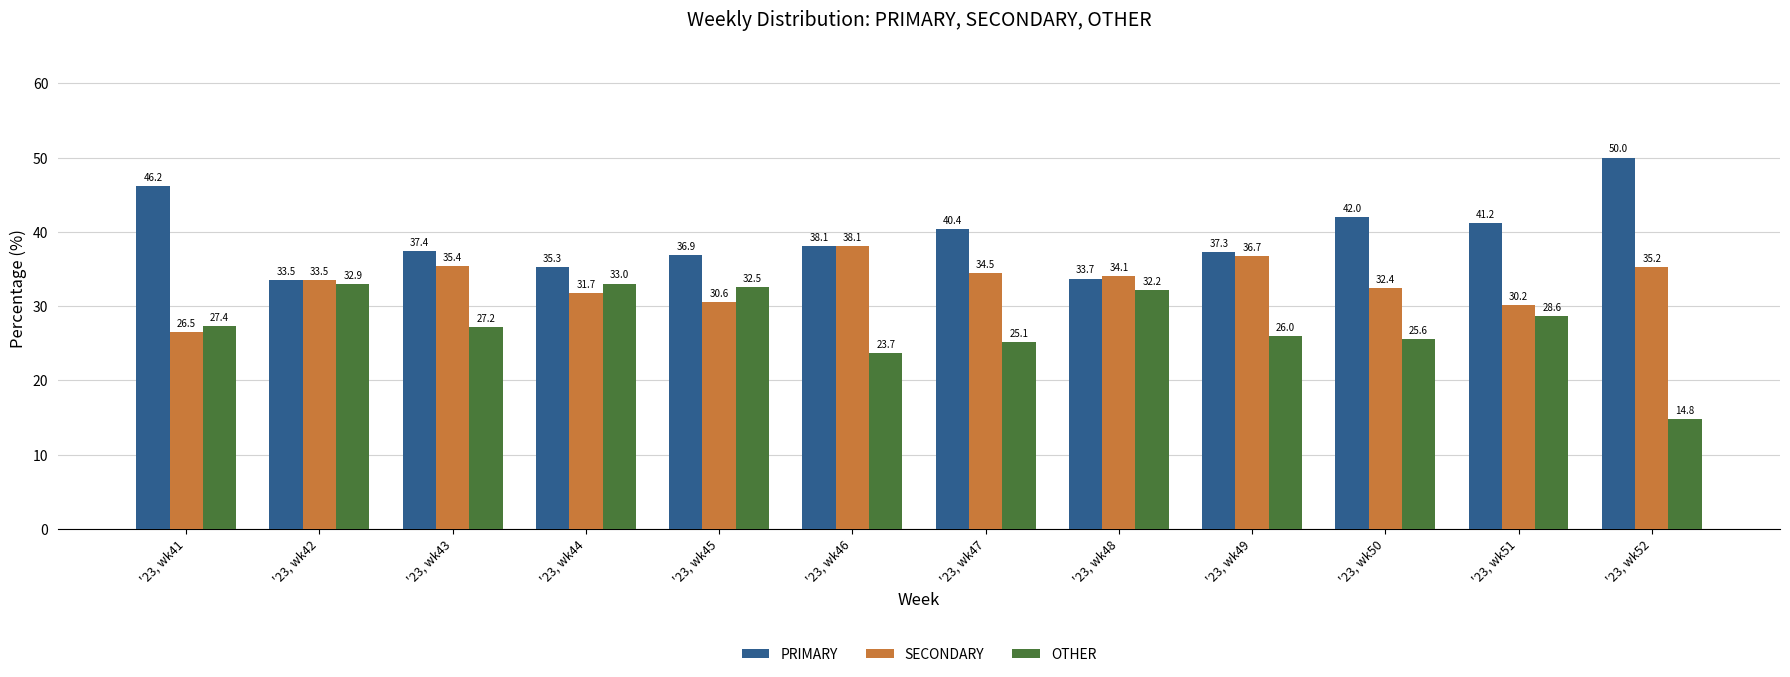

The value of OTHER at '23, wk42 is 10.9. True or false?

False